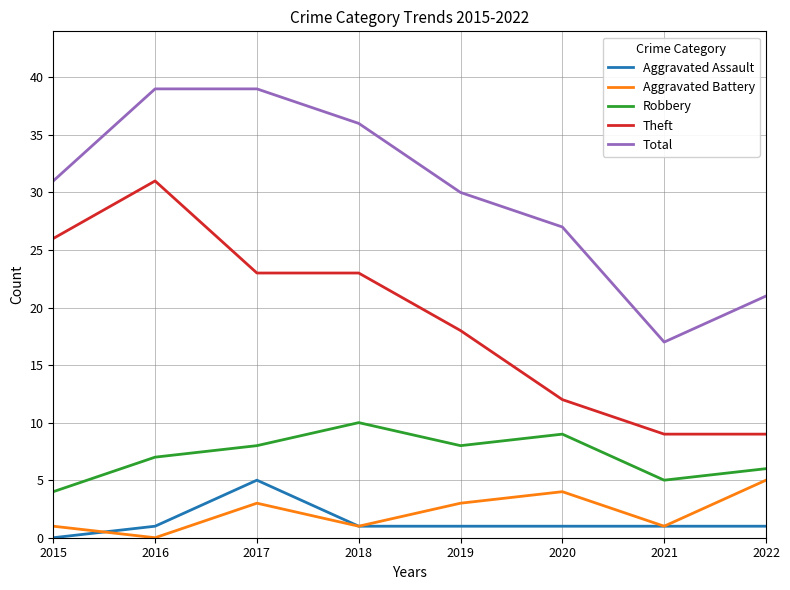

What is the approximate value of Robbery at 2017?

8